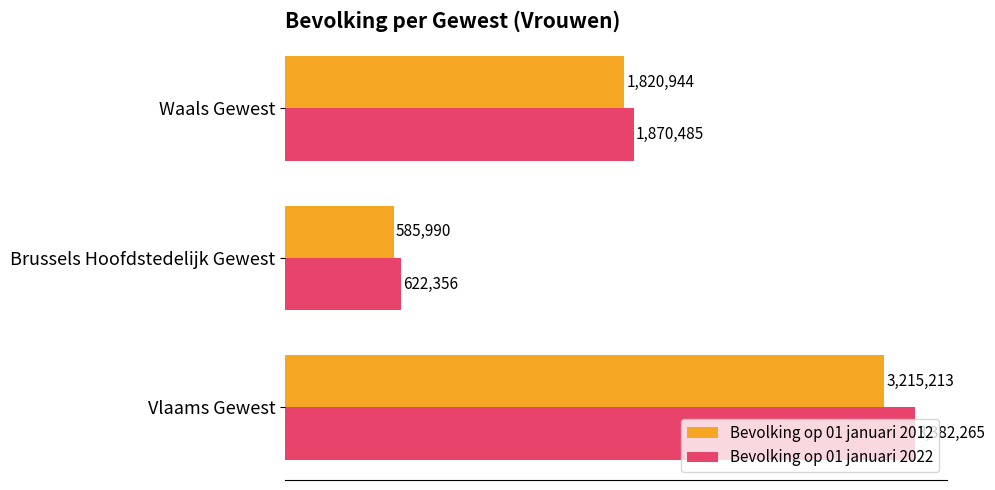

At how many categories does at least one series exceed 3172463?

1